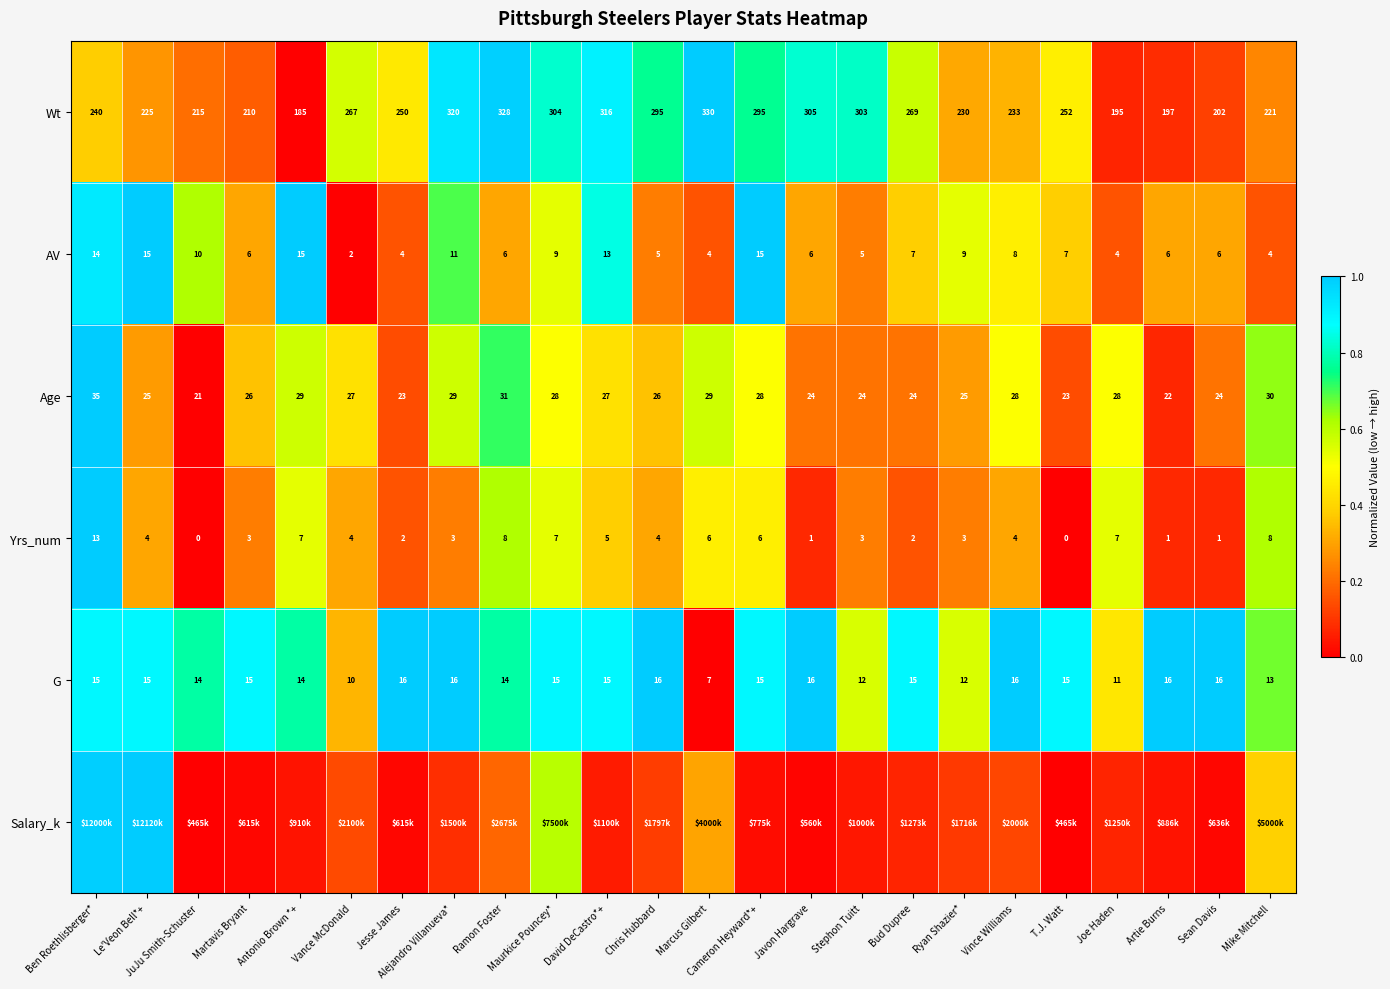

Is the value of Age at Sean Davis greater than the value of AV at Martavis Bryant?

Yes